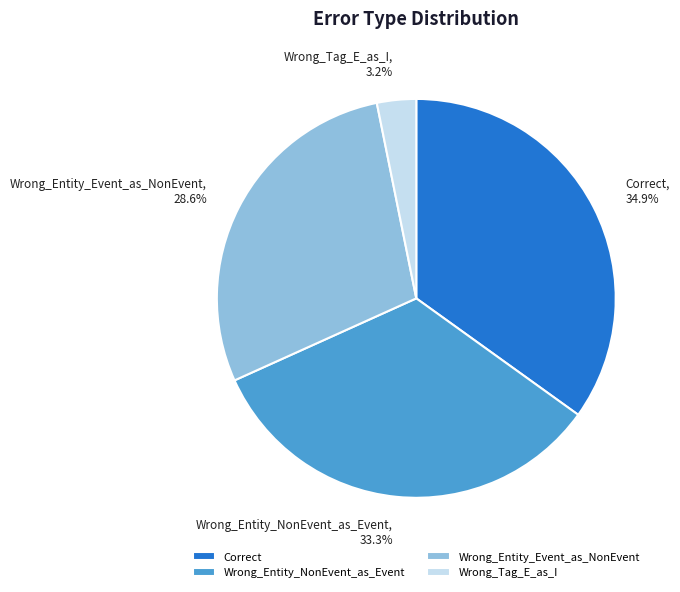

To the nearest percent, what portion does Wrong_Entity_NonEvent_as_Event represent?

33%